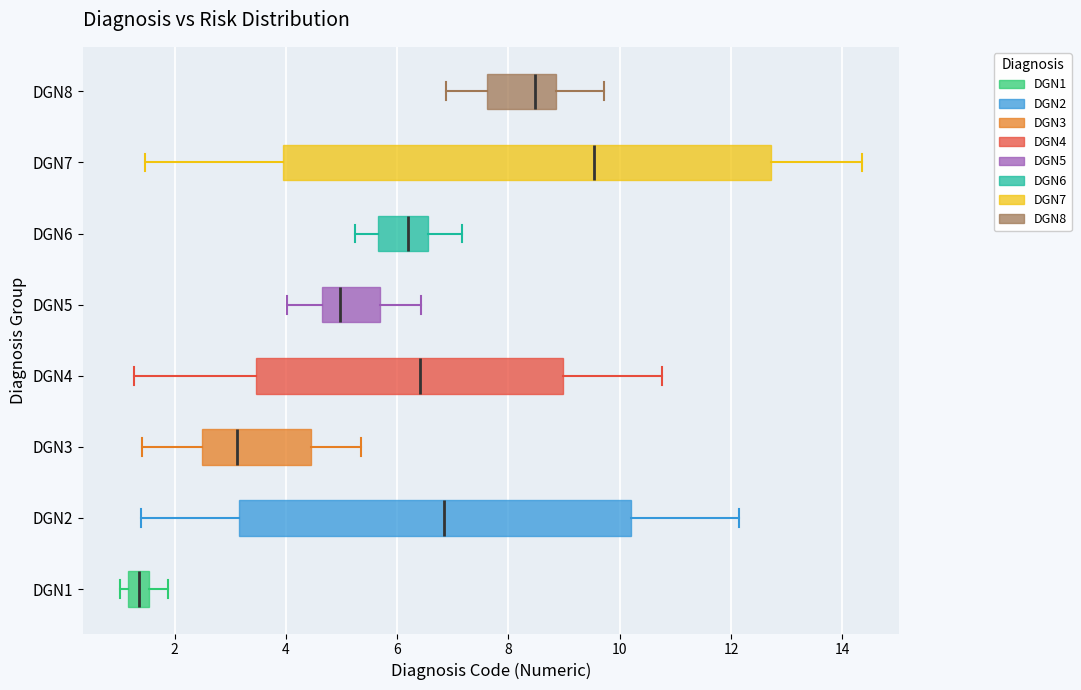

Reading bottom to top, transcribe this box plot: for each box, give where its median line is, the range the box spans, and where its two whiskers end, as read against the x-axis. The values are not printed on the chart, so give them approximately, as read against the axis.

DGN1: median 1.4, box 1.2 to 1.6, whiskers 1.0 to 1.8
DGN2: median 6.8, box 3.2 to 10.2, whiskers 1.4 to 12.2
DGN3: median 3.2, box 2.4 to 4.4, whiskers 1.4 to 5.4
DGN4: median 6.4, box 3.4 to 9.0, whiskers 1.2 to 10.8
DGN5: median 5.0, box 4.6 to 5.6, whiskers 4.0 to 6.4
DGN6: median 6.2, box 5.6 to 6.6, whiskers 5.2 to 7.2
DGN7: median 9.6, box 4.0 to 12.8, whiskers 1.4 to 14.4
DGN8: median 8.4, box 7.6 to 8.8, whiskers 6.8 to 9.8